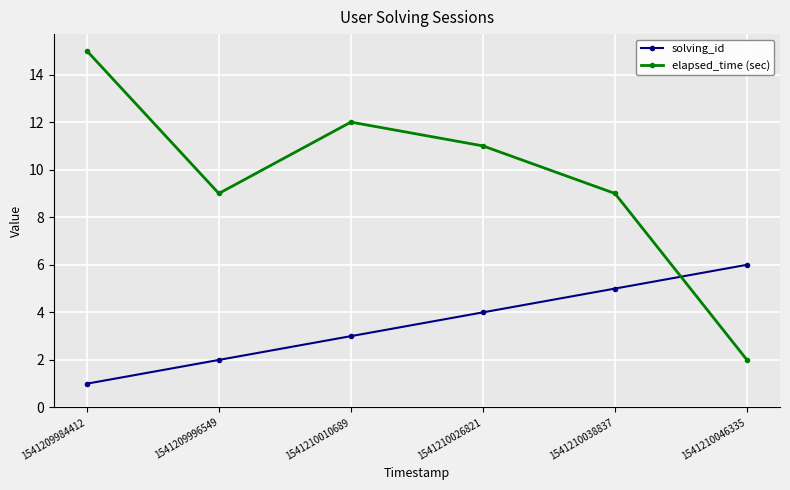

What value does the solving_id series have at 1541210038837?

5